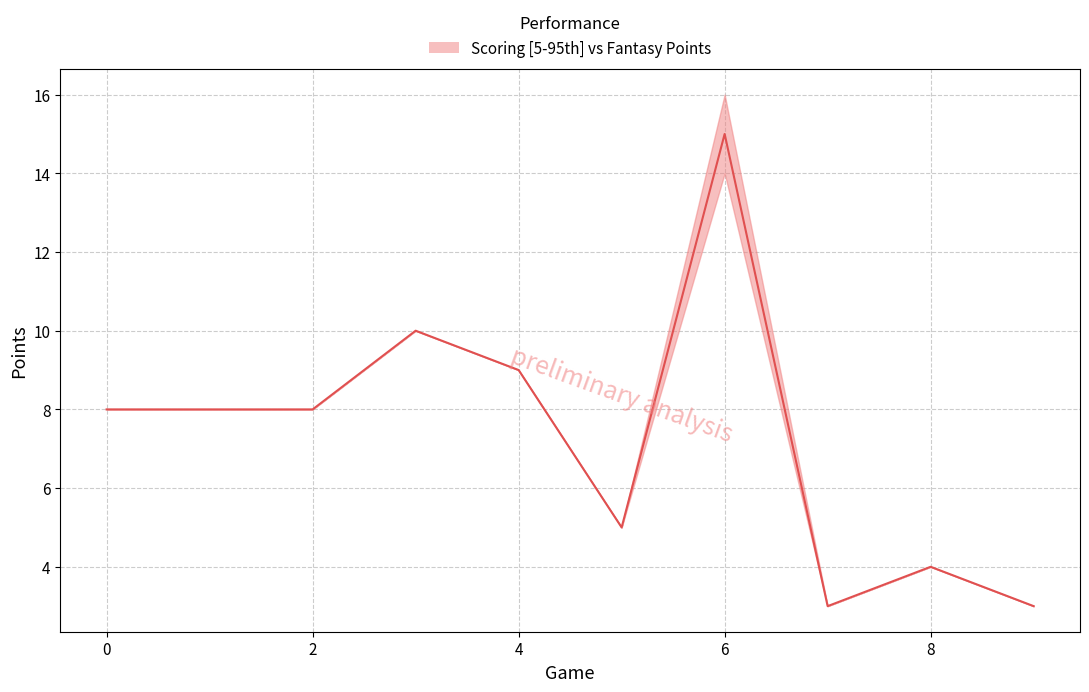

What is the change in value from 0 to 7?

-5